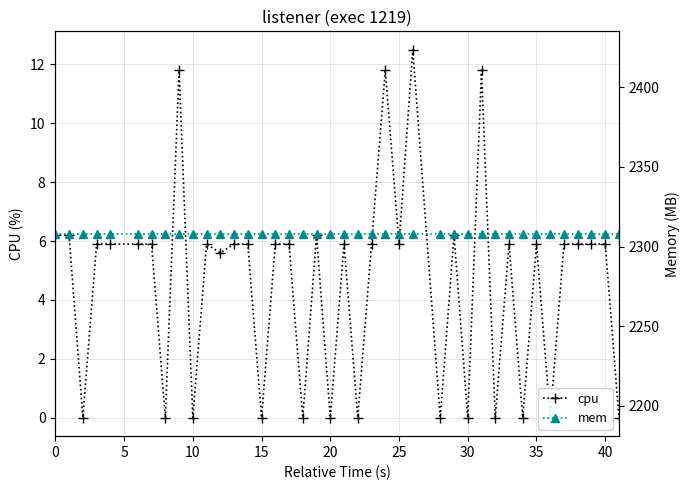

What is the difference between the maximum and minimum values in the cpu series?

12.5